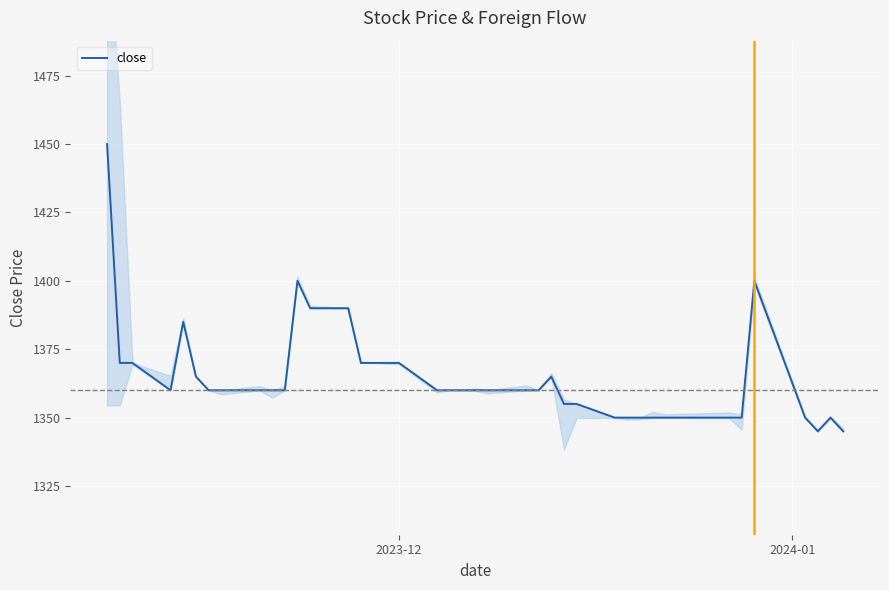

What is the highest value of the close series?

1450